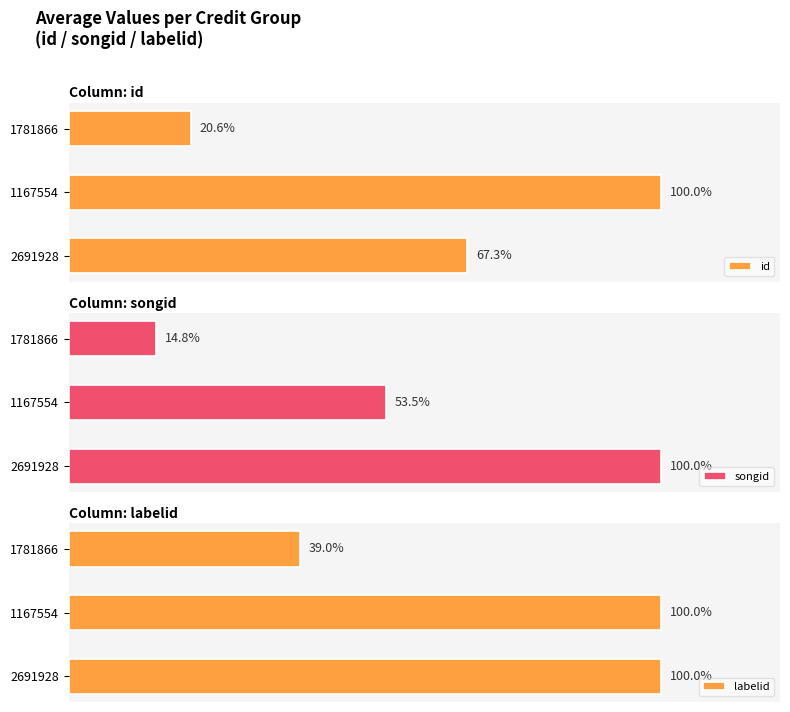

Rank the categories by songid value from highest to lowest.

2691928, 1167554, 1781866